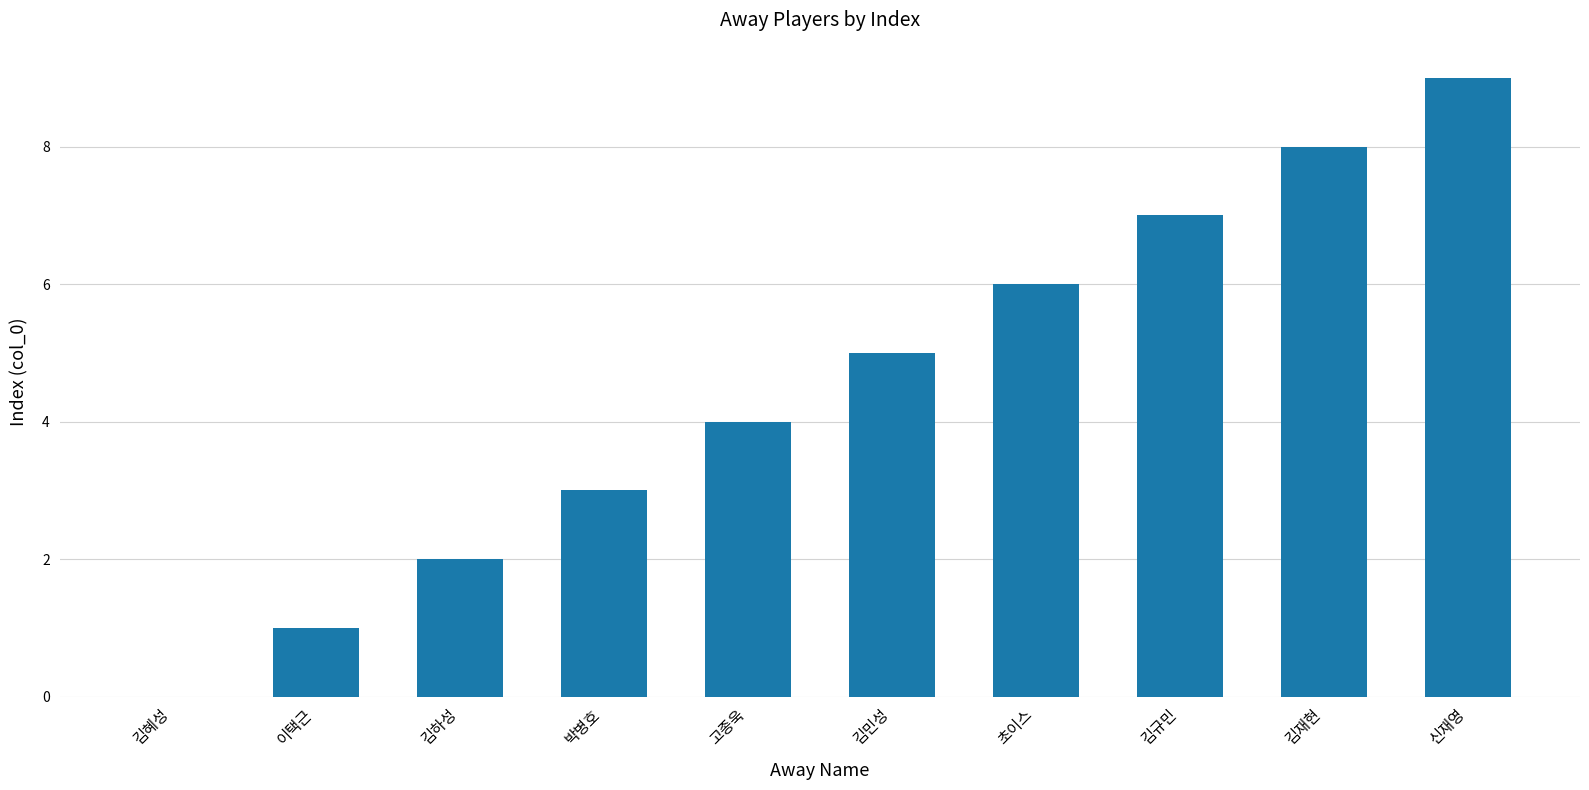

How many values are between 2 and 7?

6